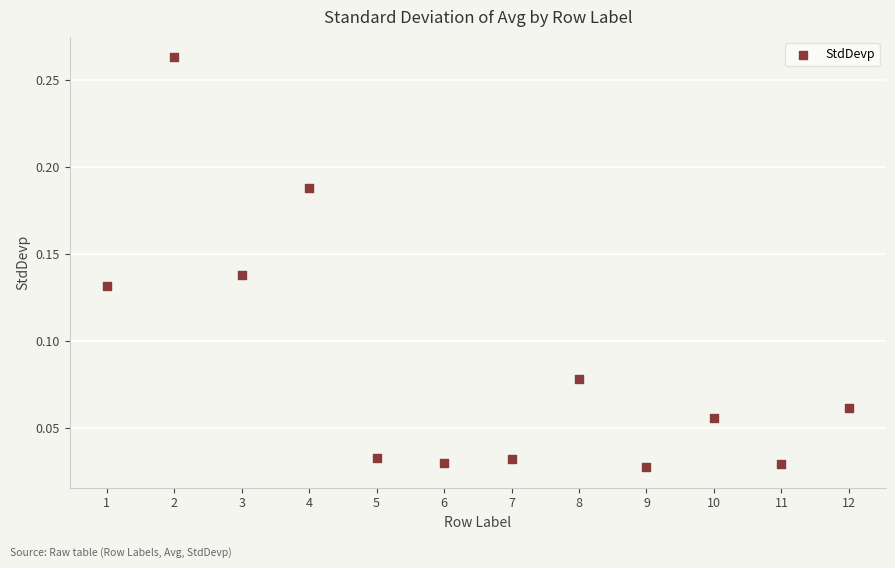

What is the average X value?

6.5